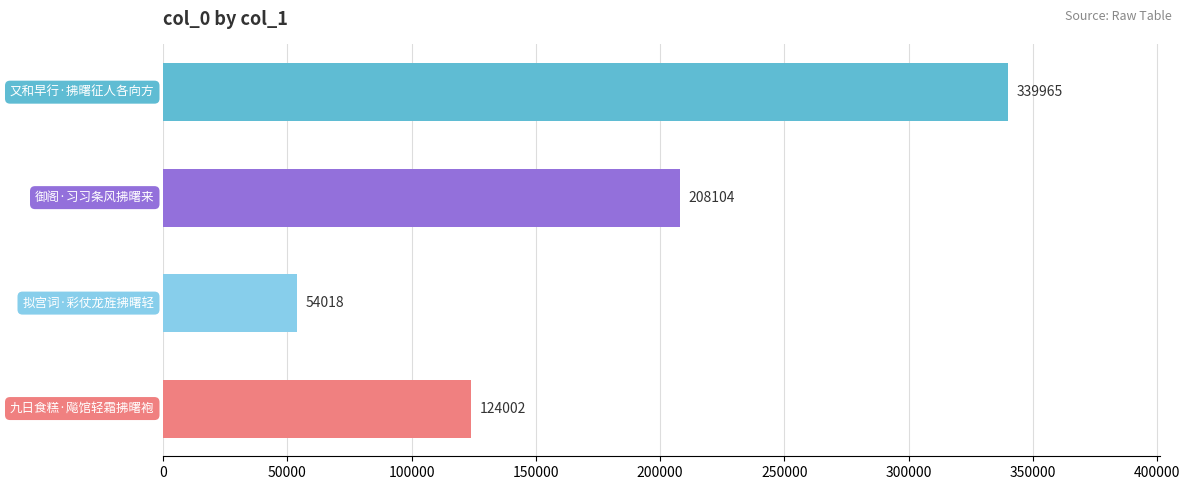

How many values are between 124002 and 339965?

3